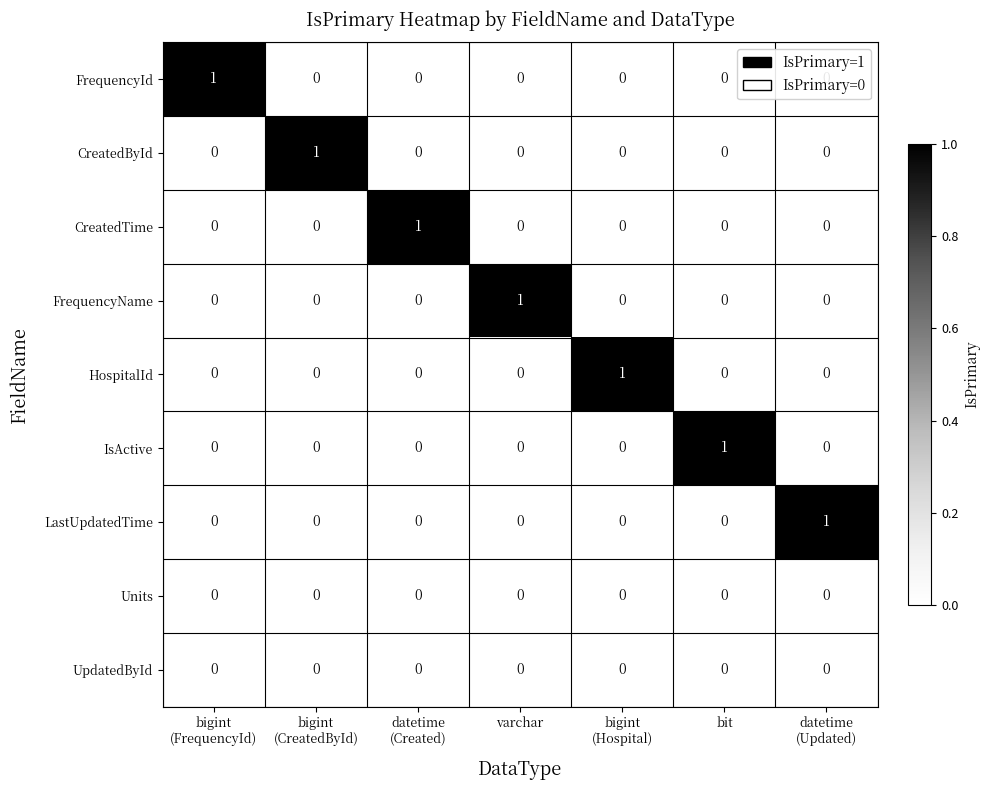

Count the IsActive values in the range 0 to 1.

7